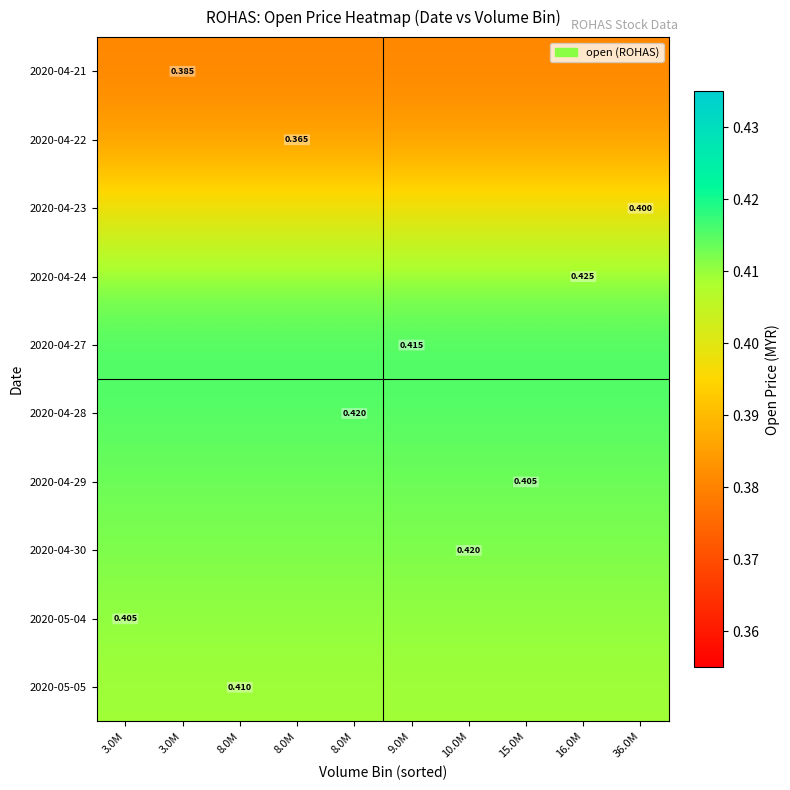

The value of 2020-04-24 at 16.0M is 0.4. True or false?

True